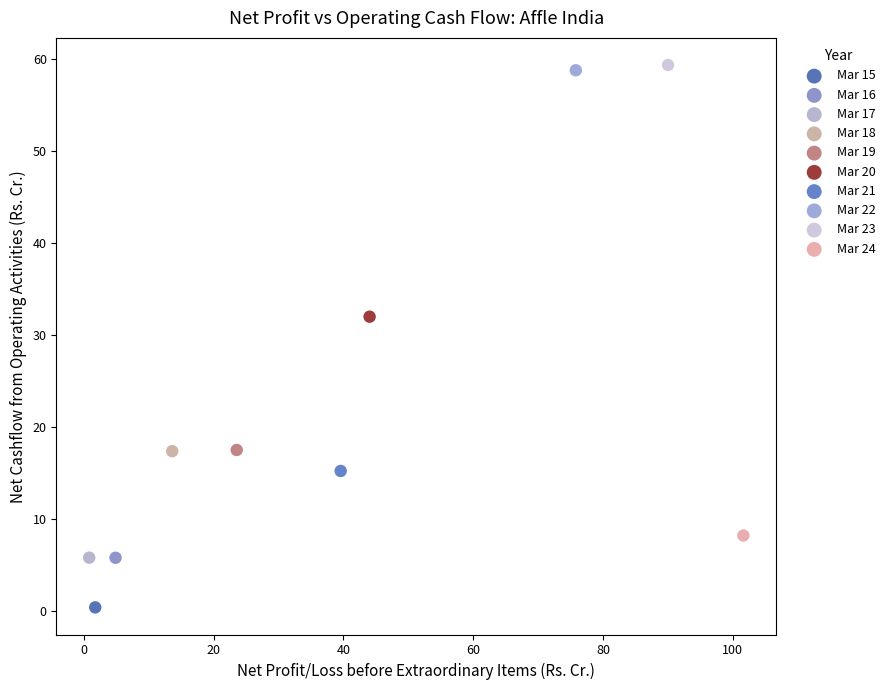

Which series contains the highest Y value?

Mar 23